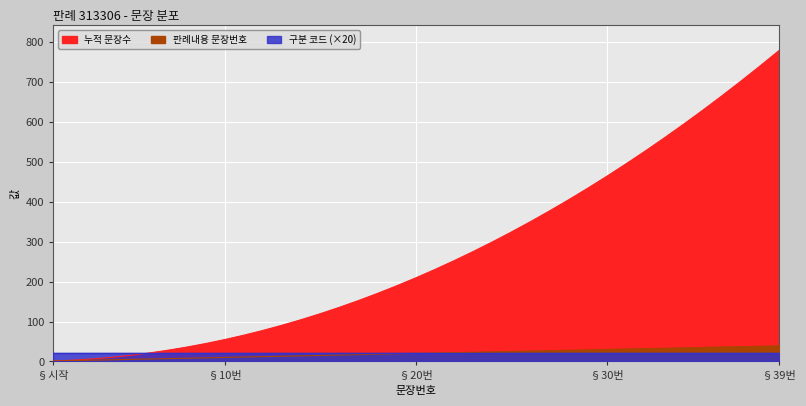

True or false: 판례내용 문장번호 has a value of 40 at 27.

False